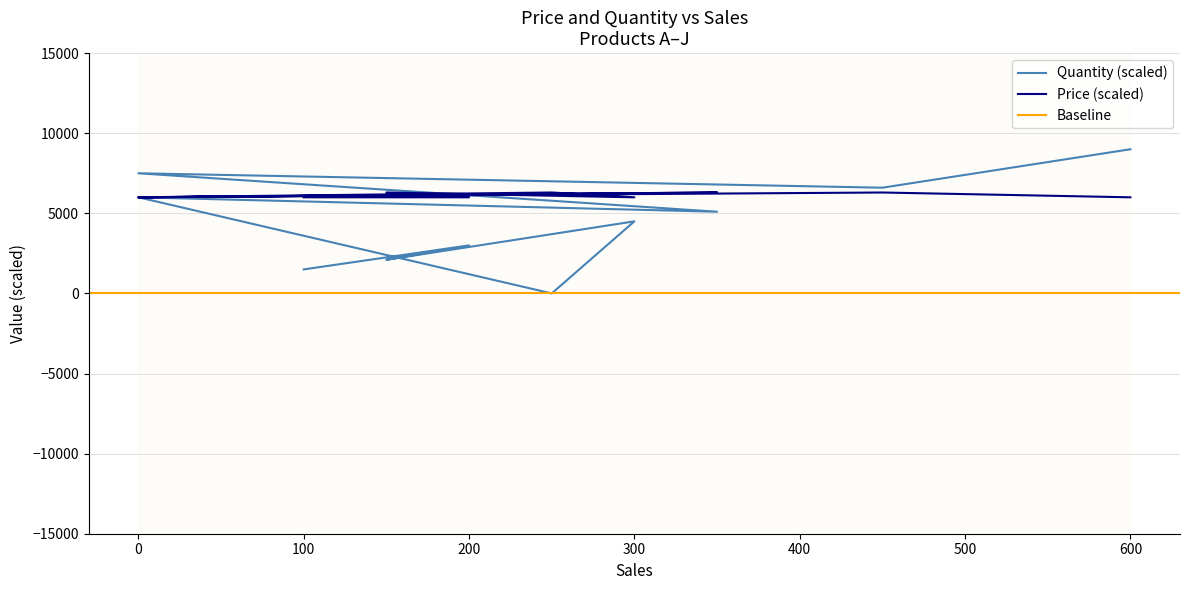

What is the greatest value displayed?

9000